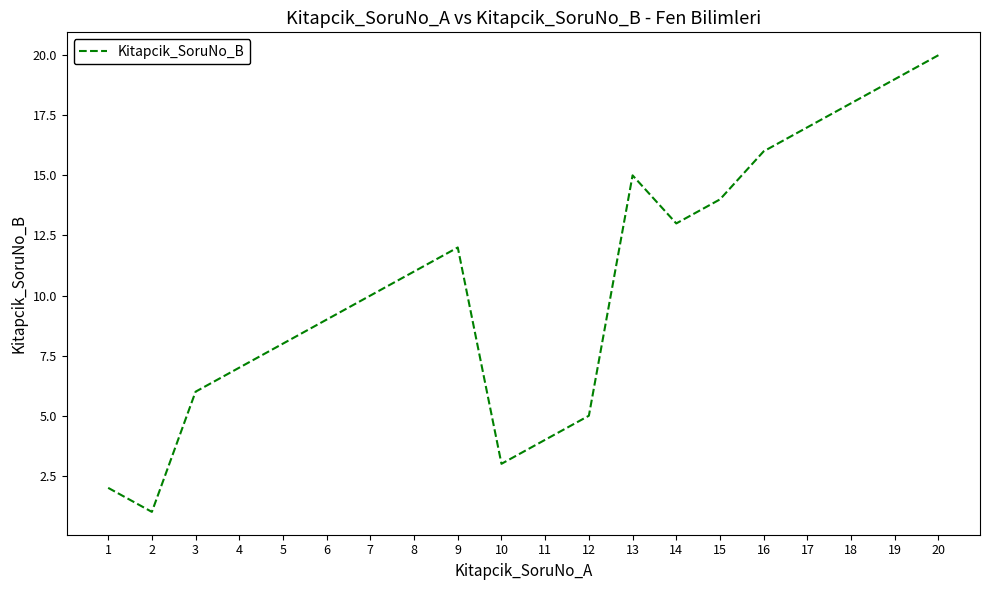

Rank the categories by value from highest to lowest.

20, 19, 18, 17, 16, 13, 15, 14, 9, 8, 7, 6, 5, 4, 3, 12, 11, 10, 1, 2